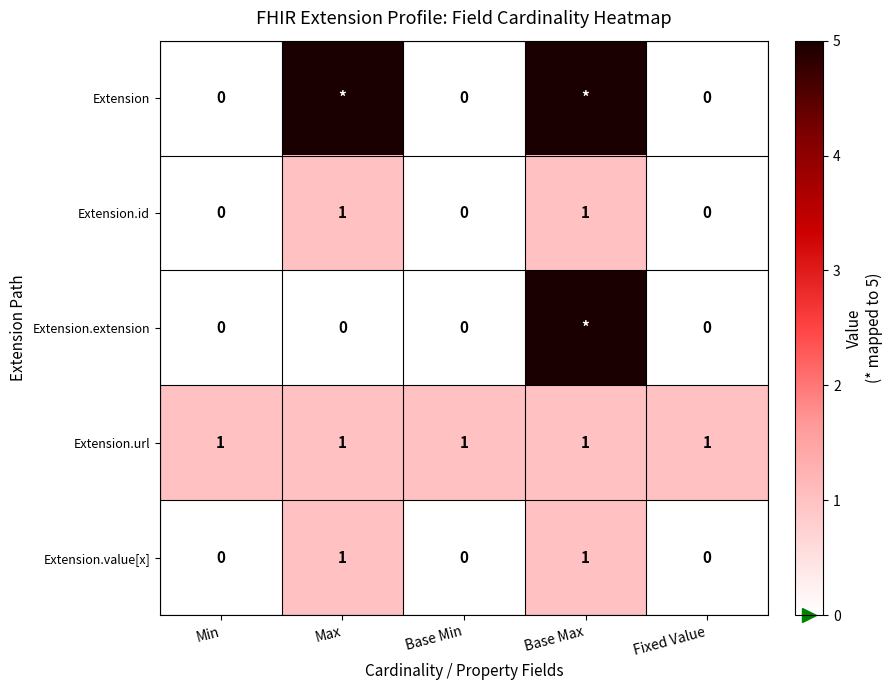

How many Extension.value[x] values are between 0 and 1?

5